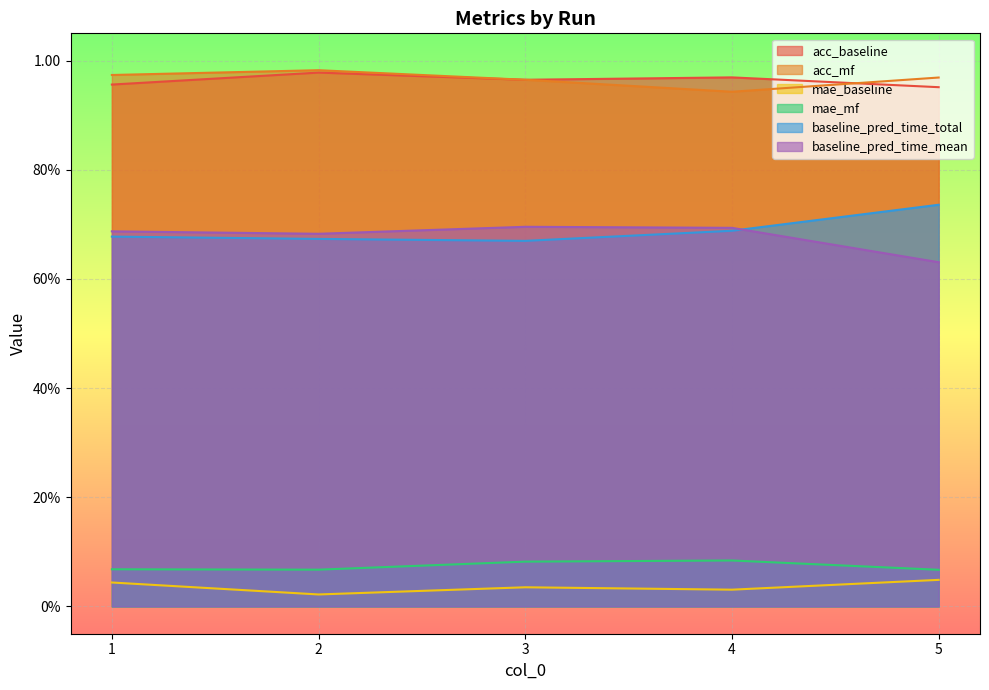

What are all the series names shown in the legend?

acc_baseline, acc_mf, mae_baseline, mae_mf, baseline_pred_time_total, baseline_pred_time_mean